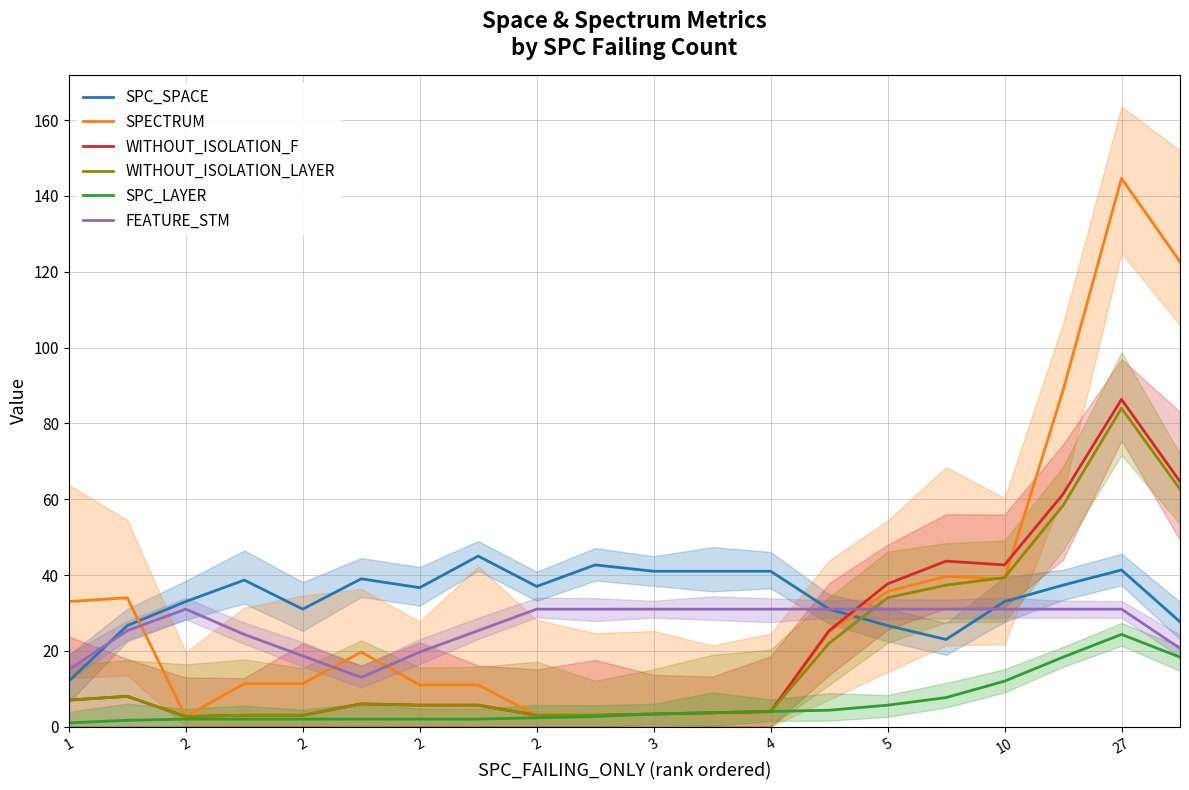

What is the average value of the SPC_LAYER series?

6.1